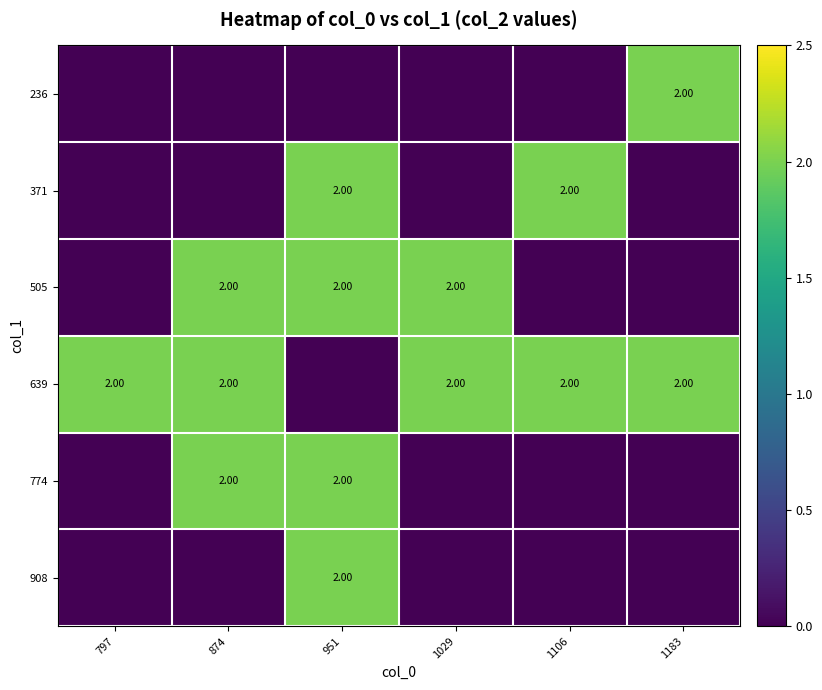

Between 874 and 797, which is larger?

874